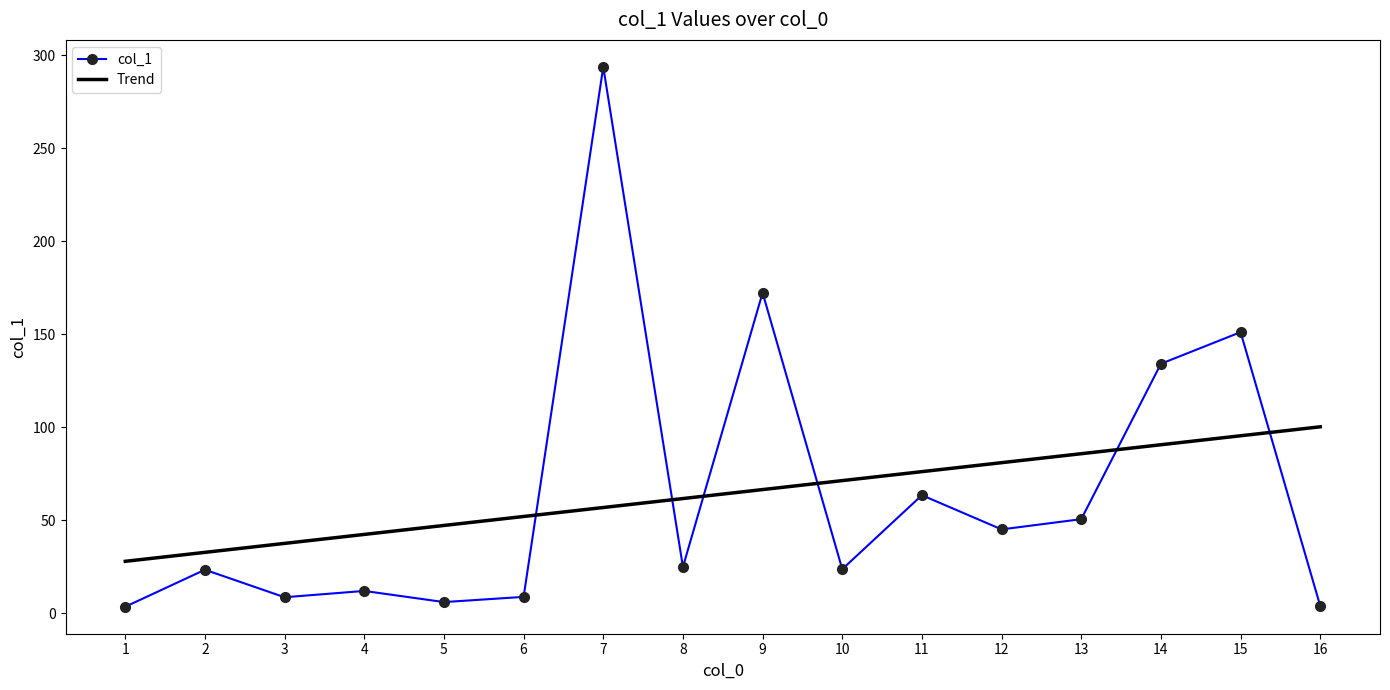

Read the col_1 value at 2.

23.3